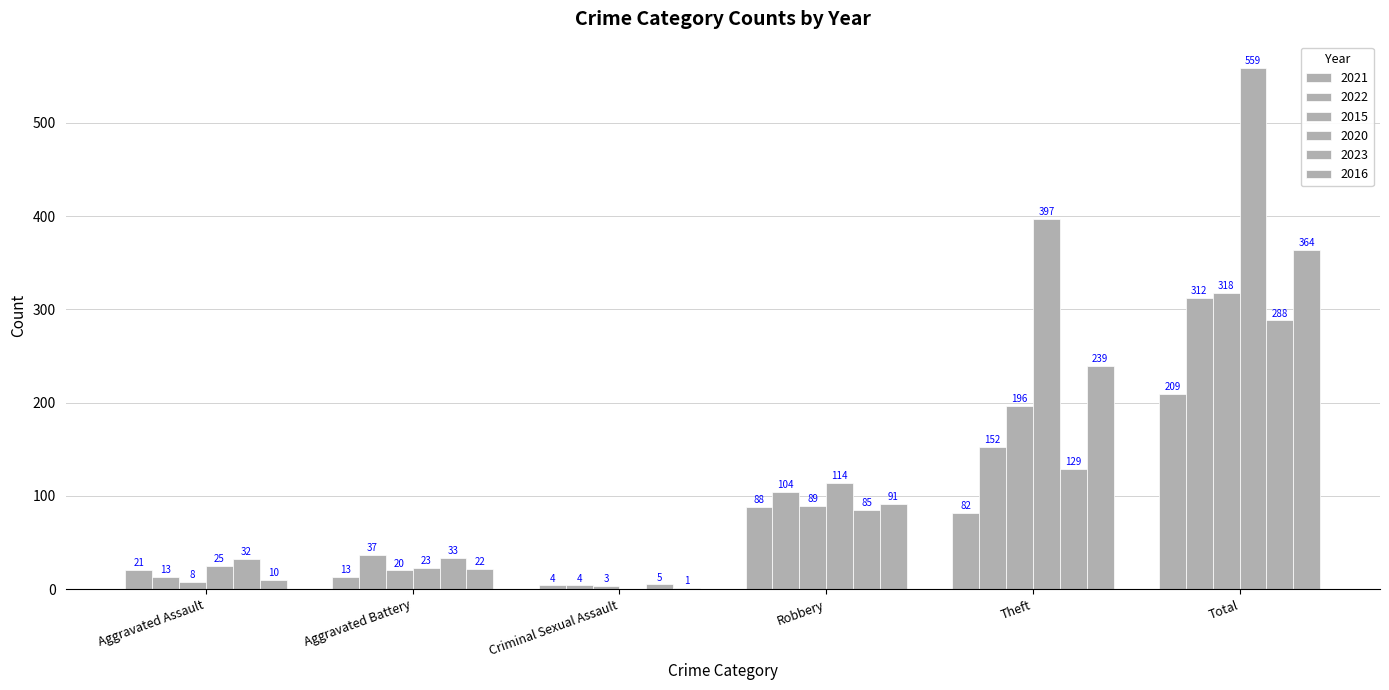

List the series in order of their peak value, highest first.

2020, 2016, 2015, 2022, 2023, 2021